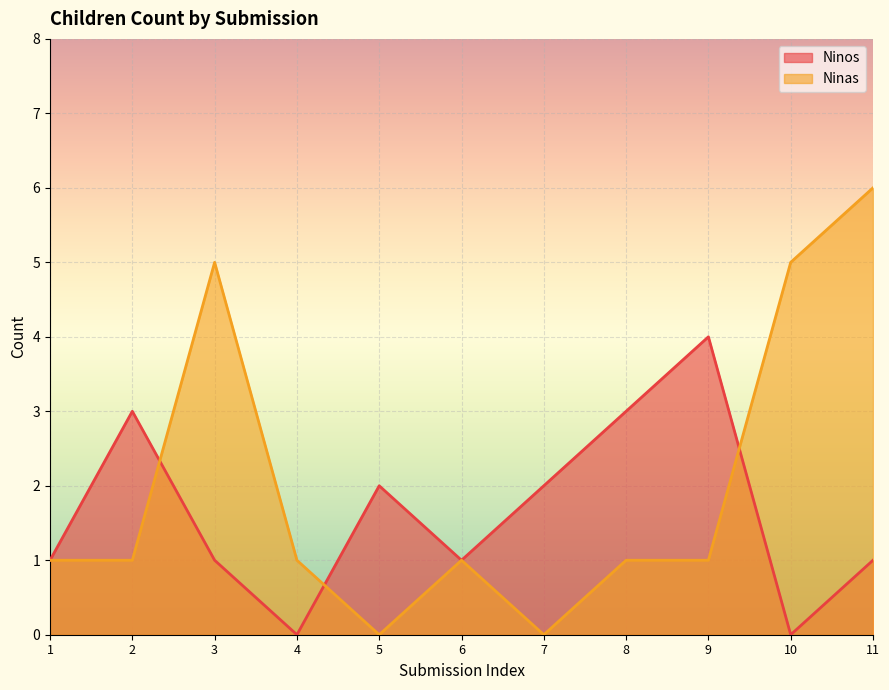

Reading left to right, transcribe all the data shown in this chart.

Ninos: 1	3	1	0	2	1	2	3	4	0	1
Ninas: 1	1	5	1	0	1	0	1	1	5	6